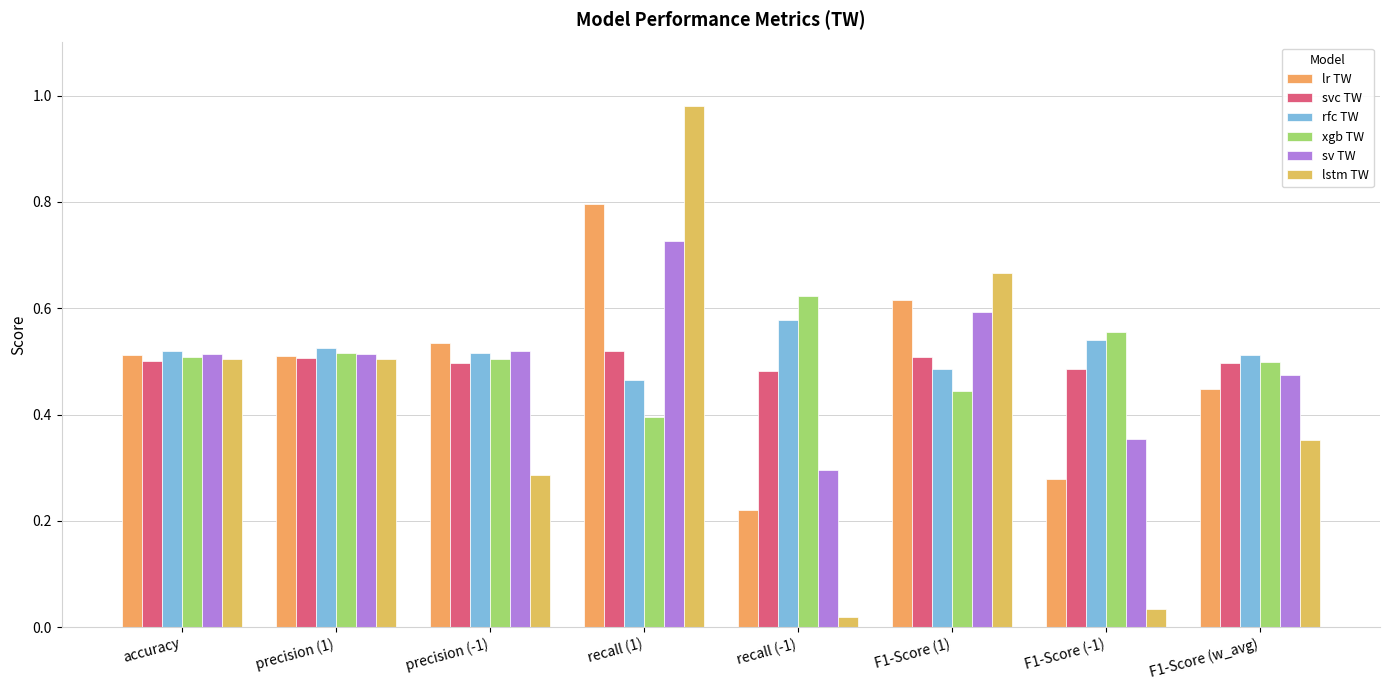

What is the total value across all series at F1-Score (-1)?

2.2